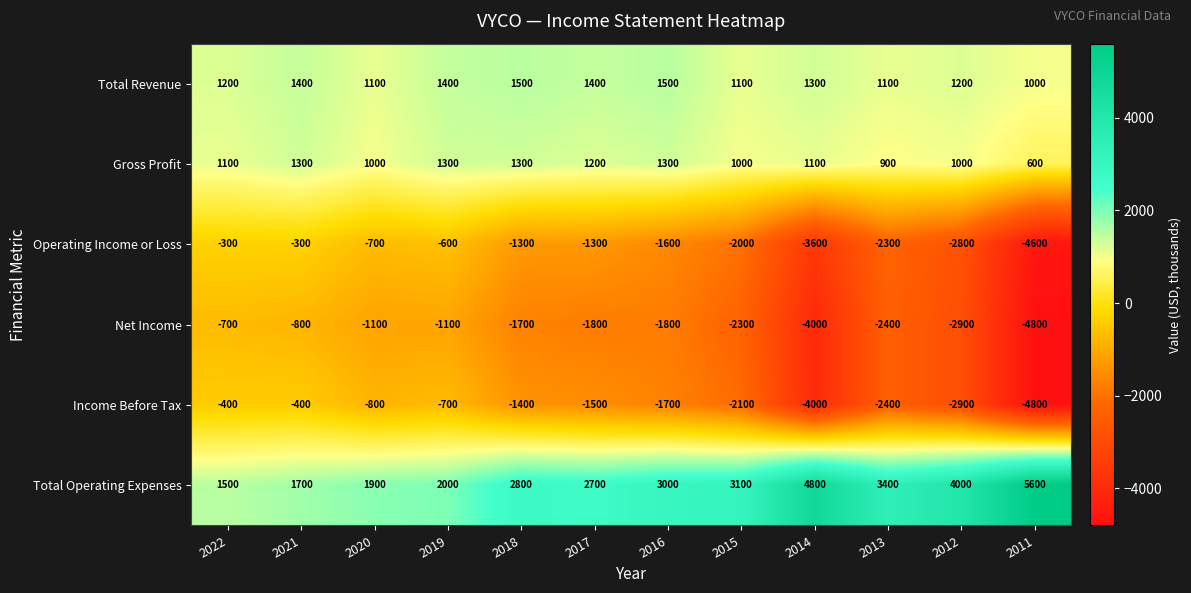

What is the approximate value of Total Revenue at 2019, to the nearest 10?

1400